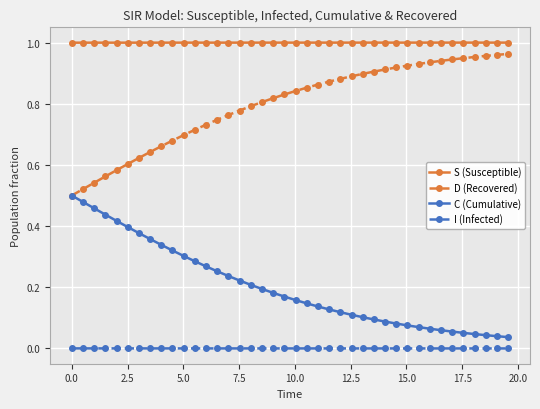

List the series in order of their overall mean, highest first.

S (Susceptible), D (Recovered), C (Cumulative), I (Infected)